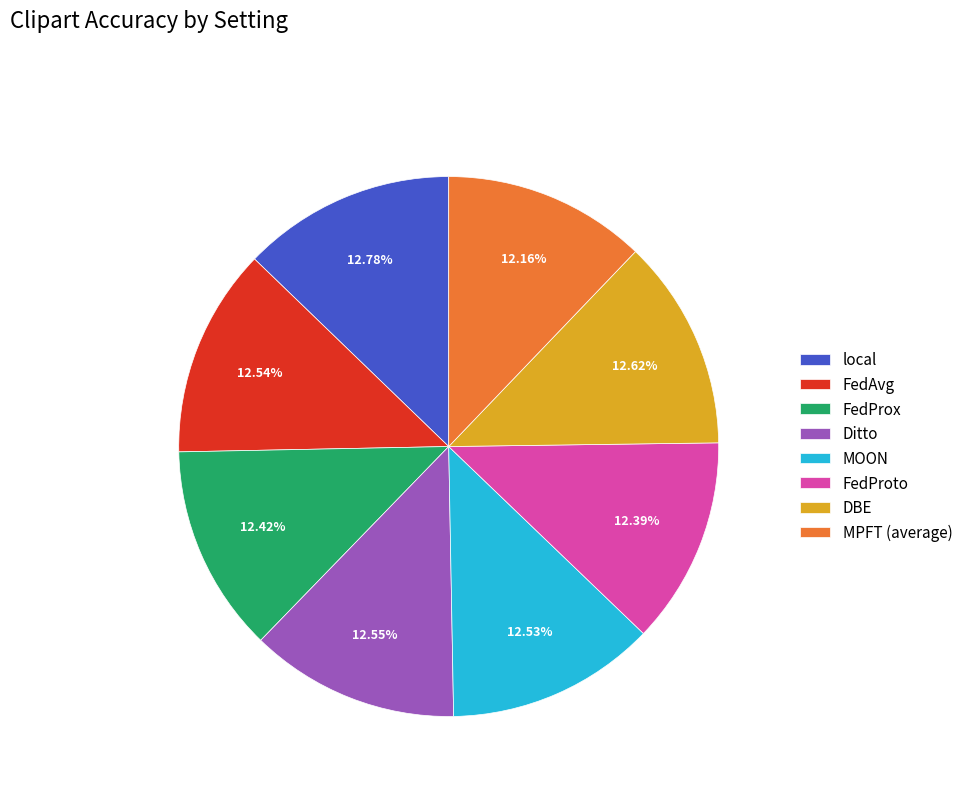

How many slices are in this pie chart?

8